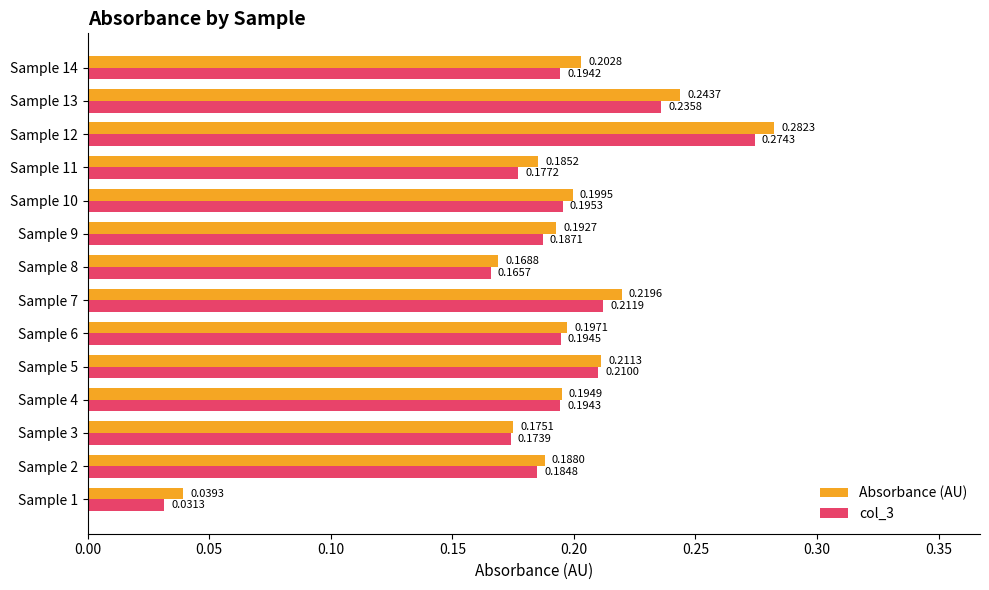

At which category is the sum across all series the highest?

Sample 12